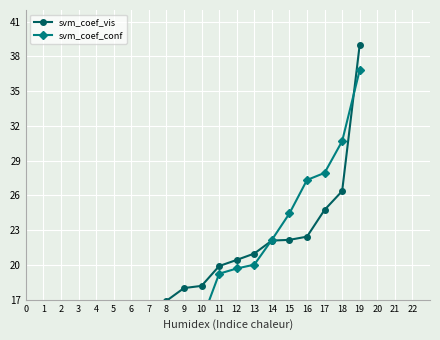

List the series in order of their peak value, lowest first.

svm_coef_conf, svm_coef_vis